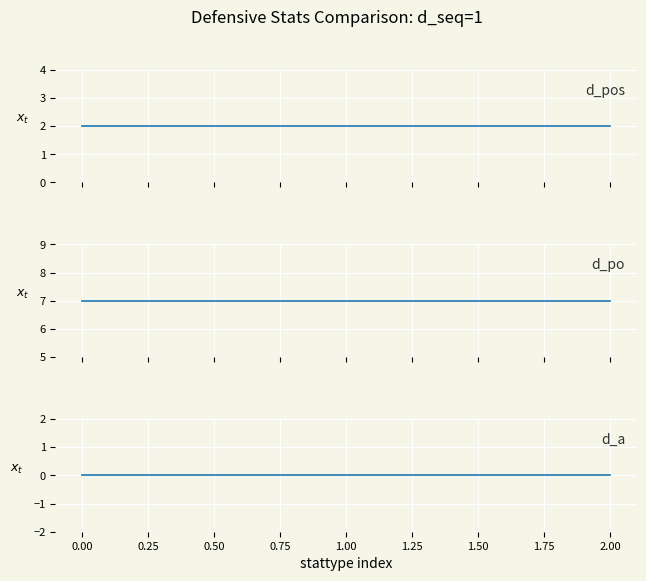

List the series in order of their overall mean, highest first.

d_po, d_pos, d_a